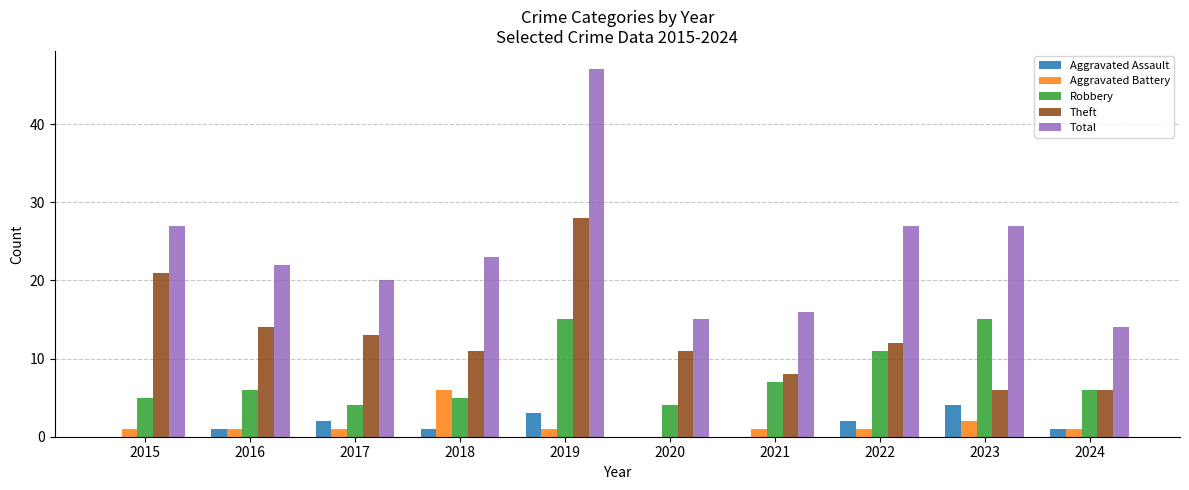

At which category is the sum across all series the highest?

2019